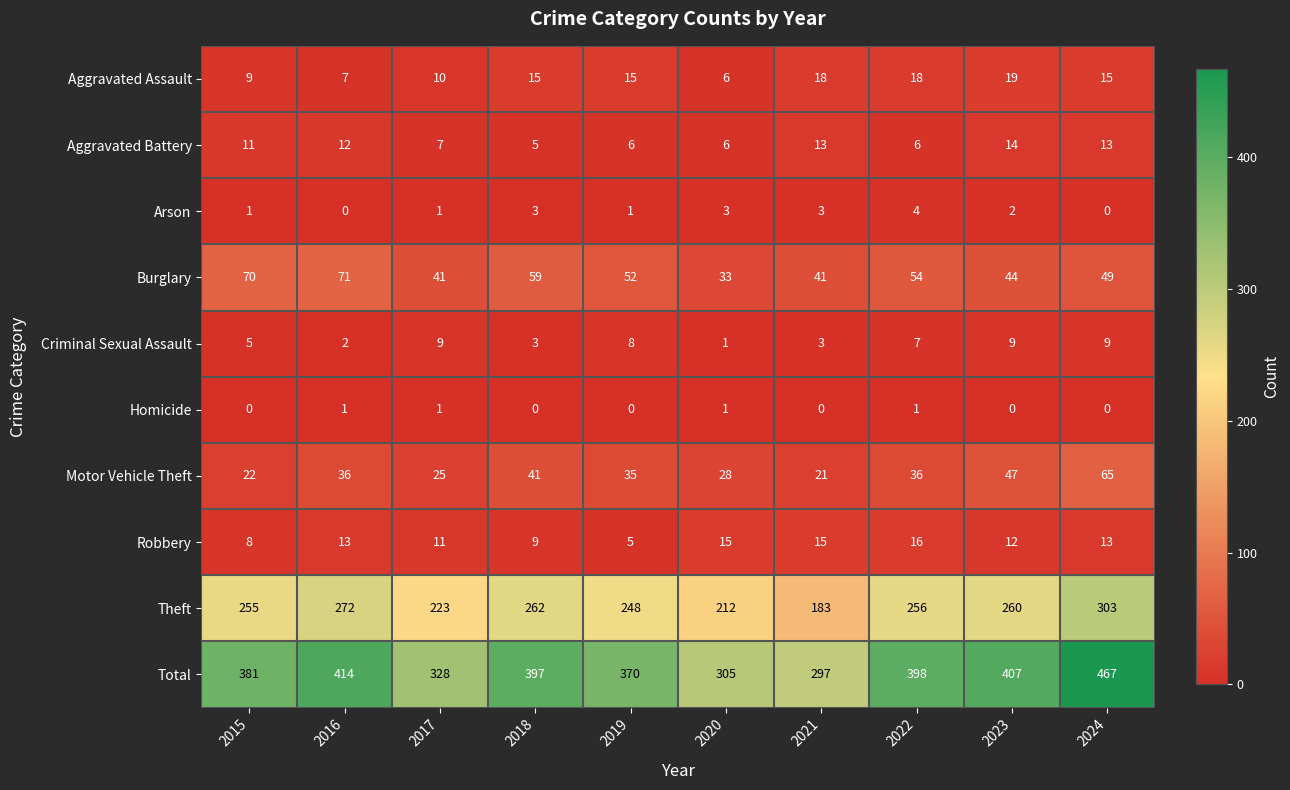

Where is Total nearest to the value 382?

2015